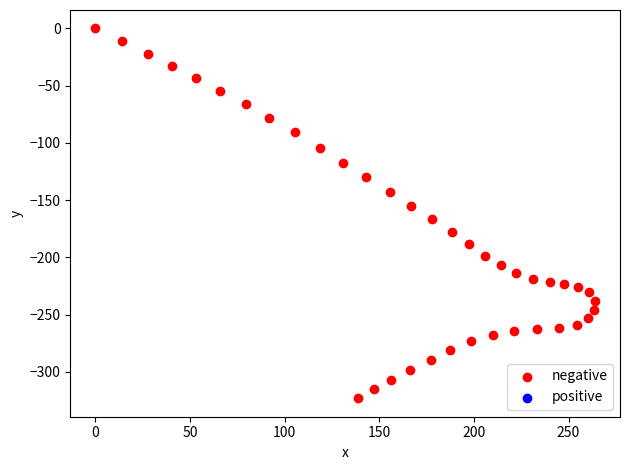

What is the range of X values (max minus min)?

264.0